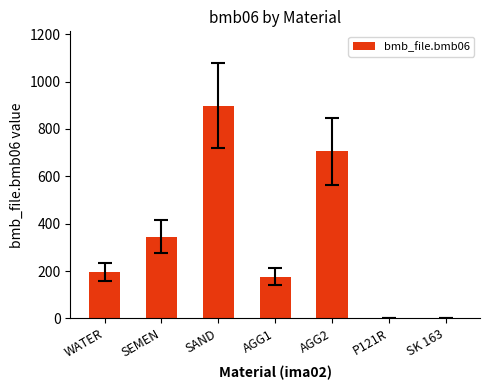

The value at AGG2 is 705.0. True or false?

True